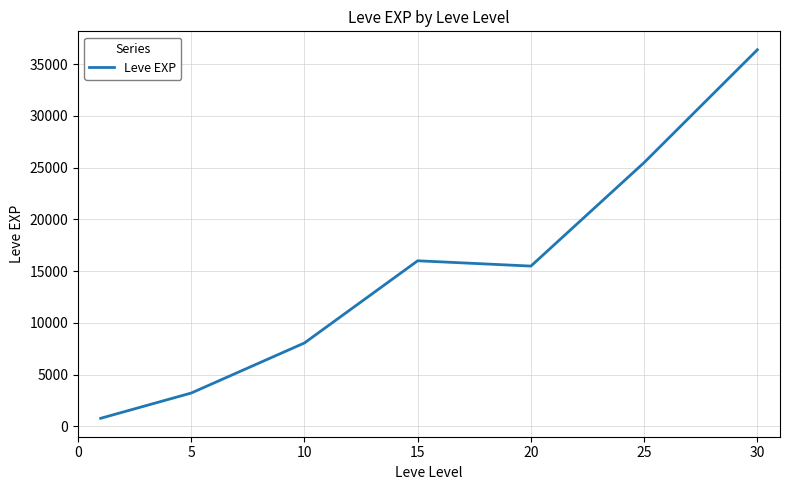

True or false: the data has more than 2 interior local peaks.

False